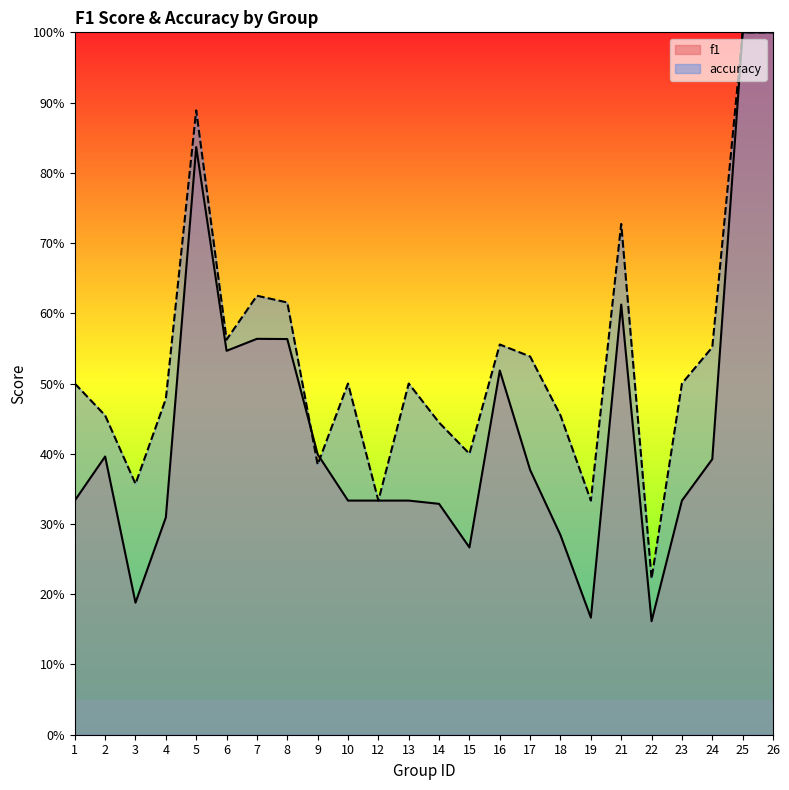

What is the difference between the second highest and second lowest values in the f1 series?

0.8